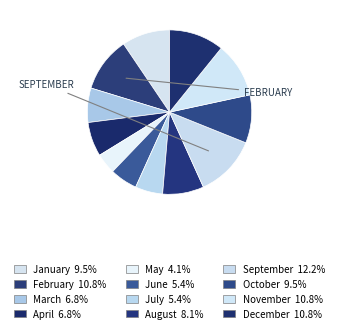

To the nearest percent, what is the difference between the largest and smallest slice percentages?

8%